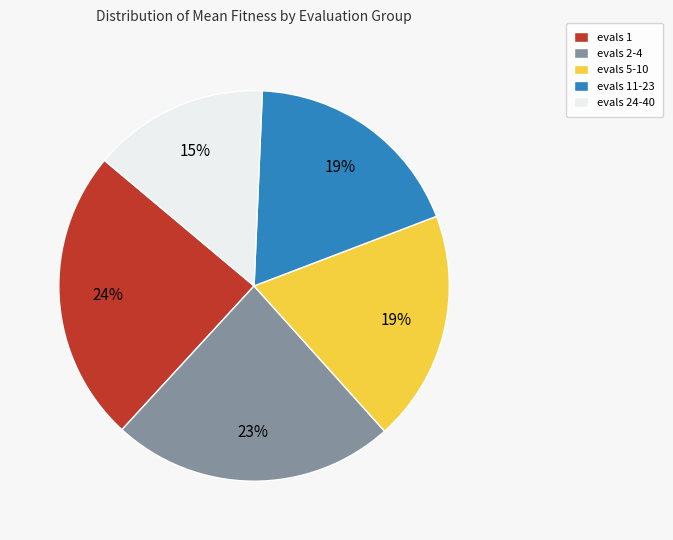

Count the number of slices in the pie.

5